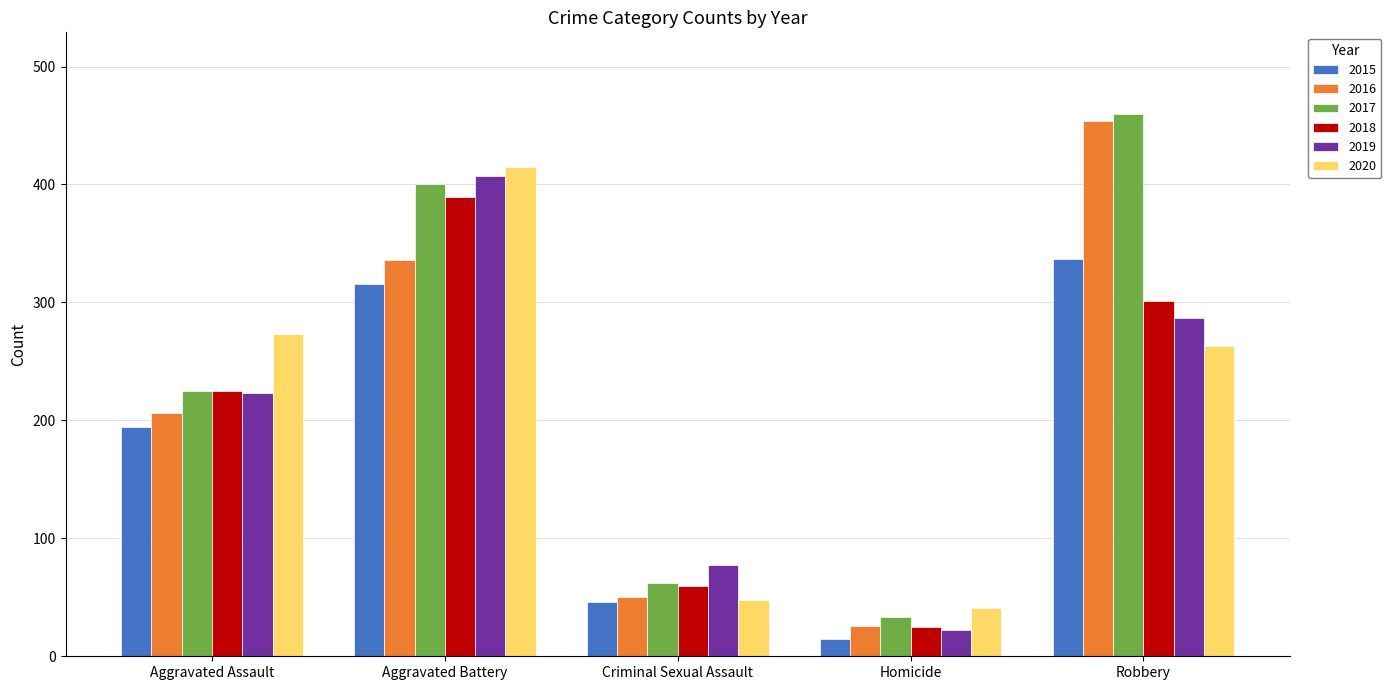

Is it true that 2017 equals 460 at Robbery?

True